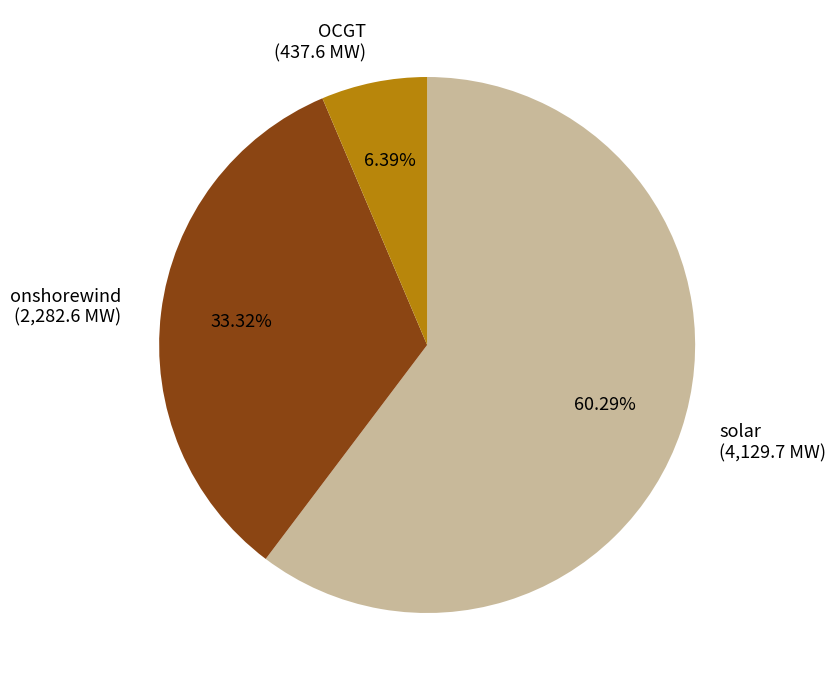

Is there any slice that represents more than half of the pie?

Yes